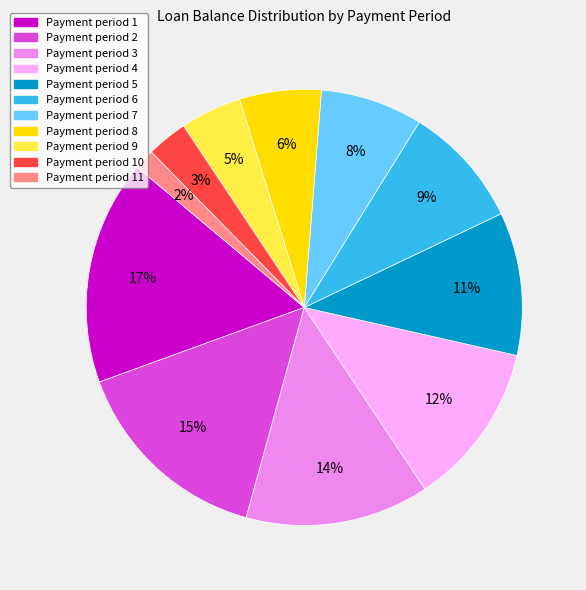

To the nearest percent, what is the average slice percentage?

9%